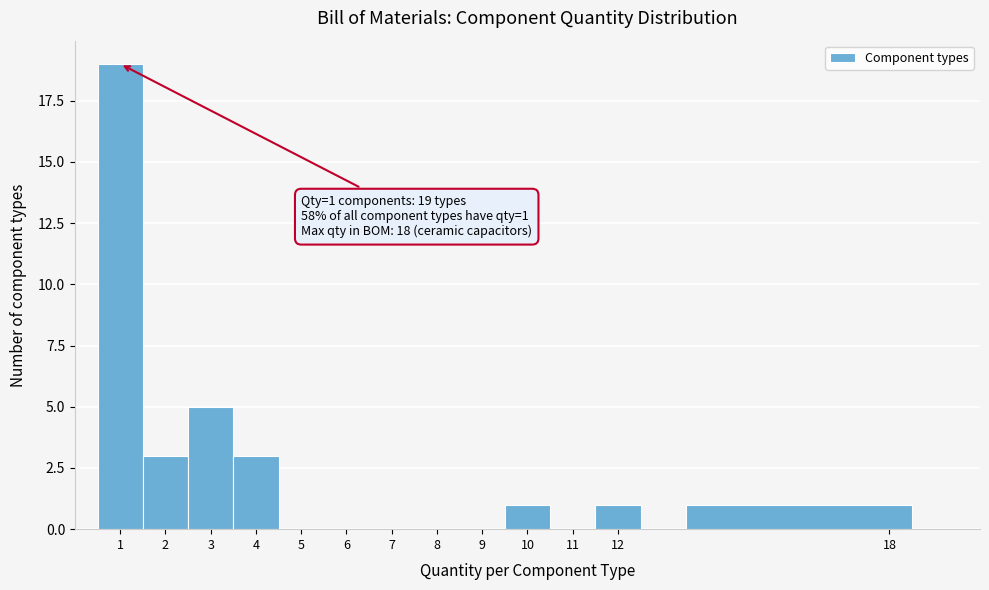

Which range on the x-axis has the tallest bar?

0.5 to 1.5